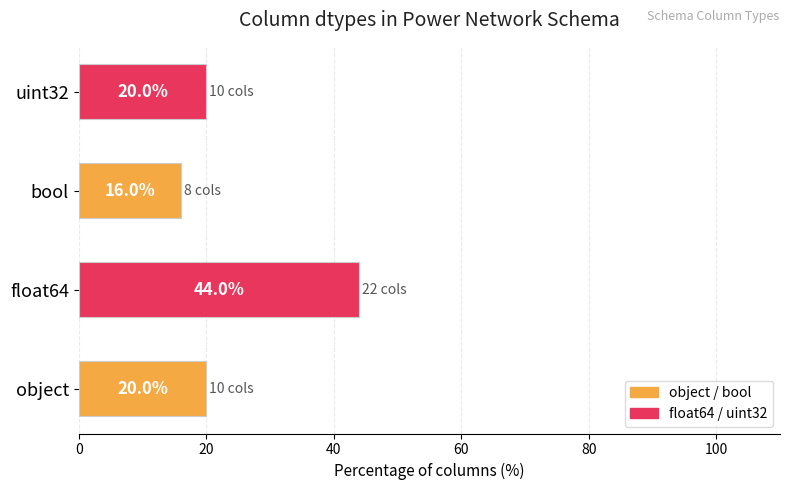

What is the sum of all values?

100